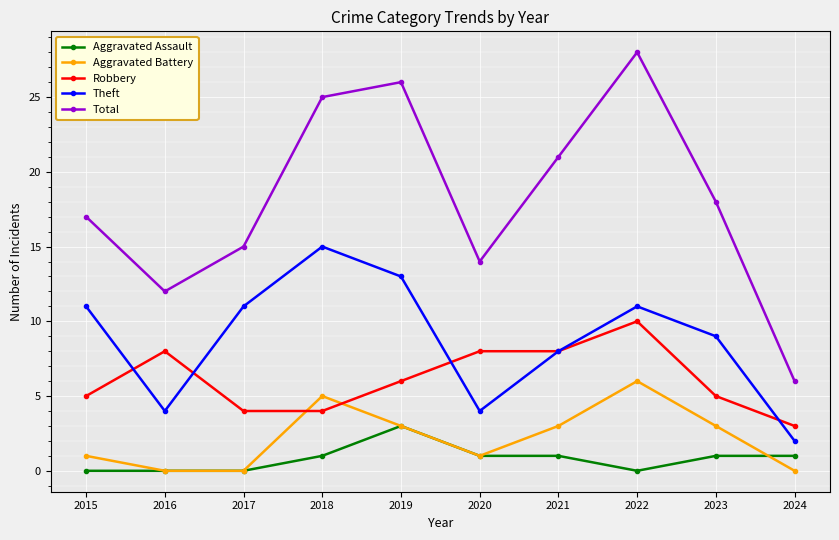

What is the difference between the Aggravated Battery values at 2023 and 2015?

2